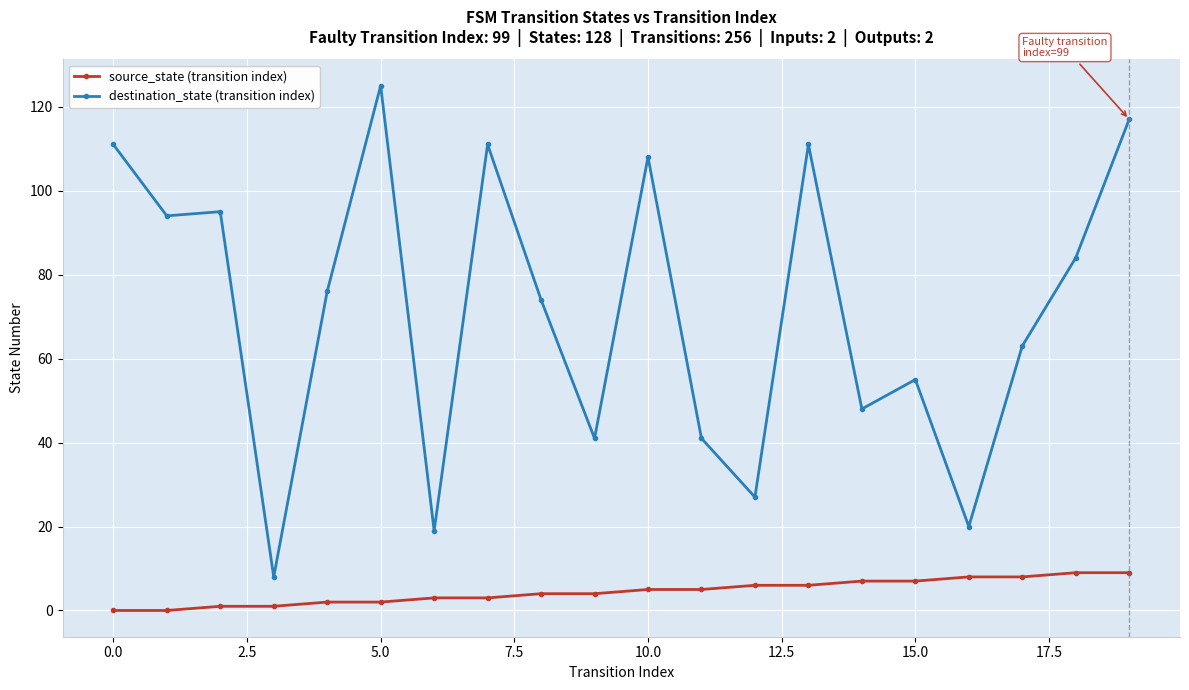

Rank the series by their average value, from lowest to highest.

source_state (transition index), destination_state (transition index)